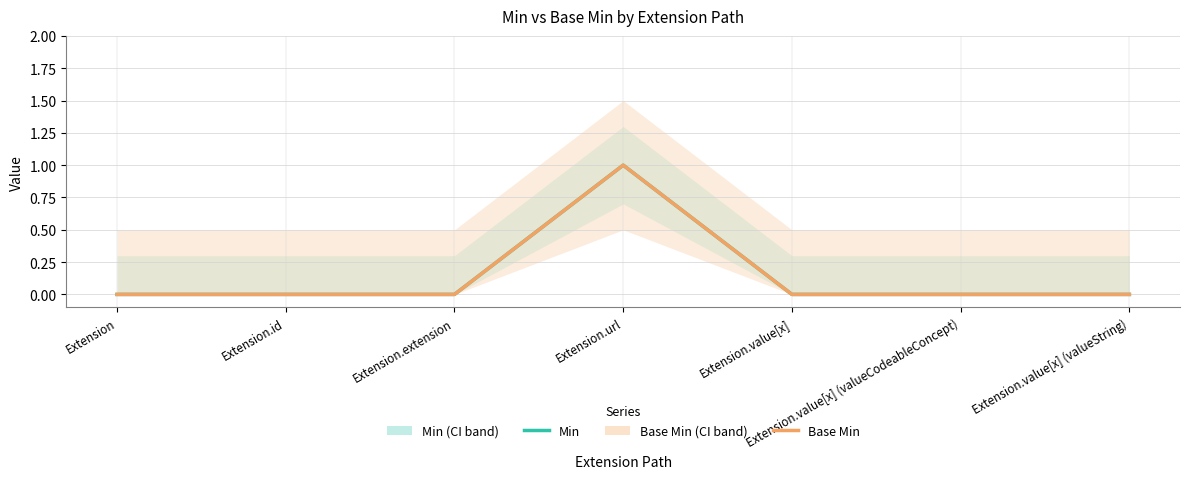

How many distinct data groups are displayed?

2